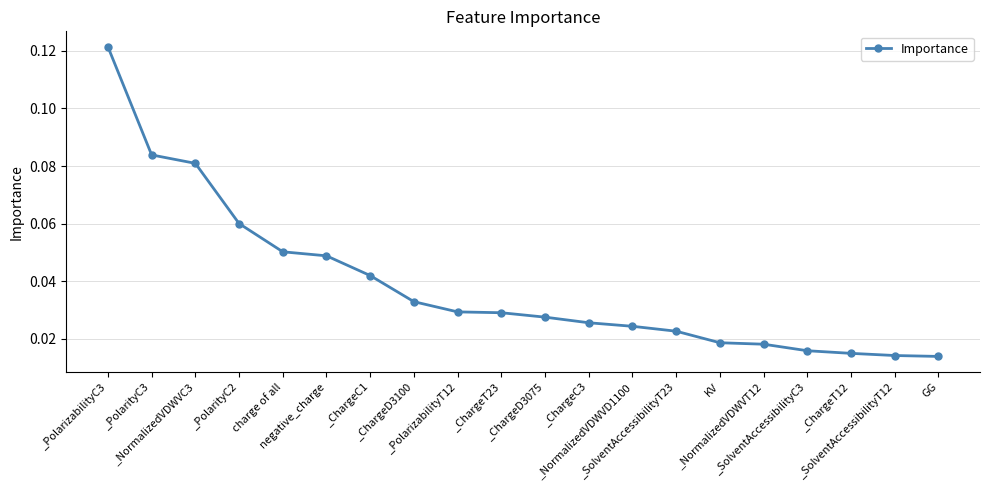

How many values are between 0 and 1?

20